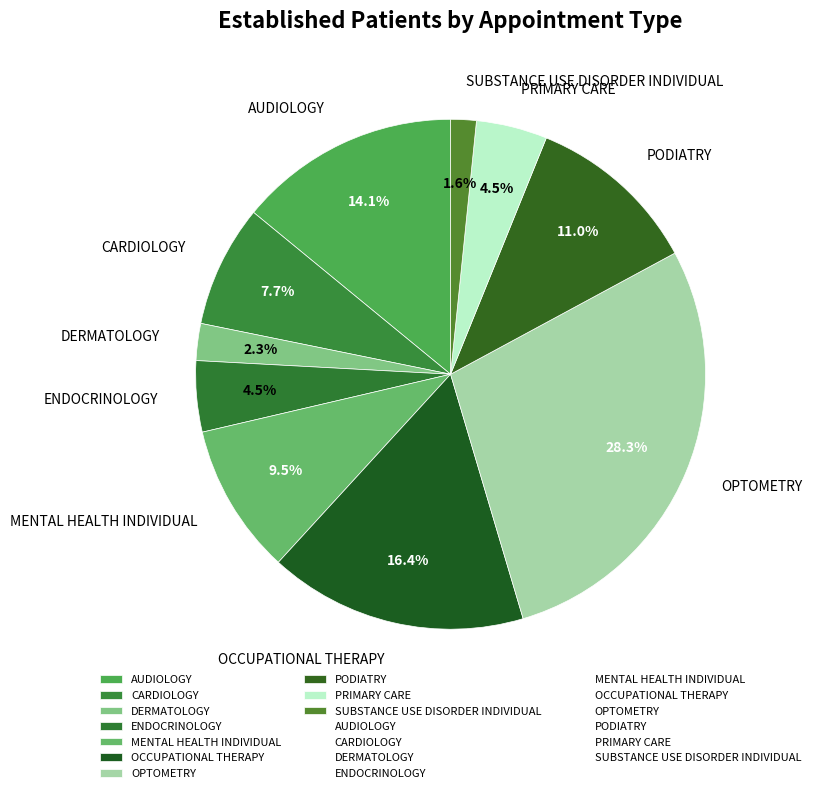

What is the ratio of the value at OPTOMETRY to the value at MENTAL HEALTH INDIVIDUAL?

3.0